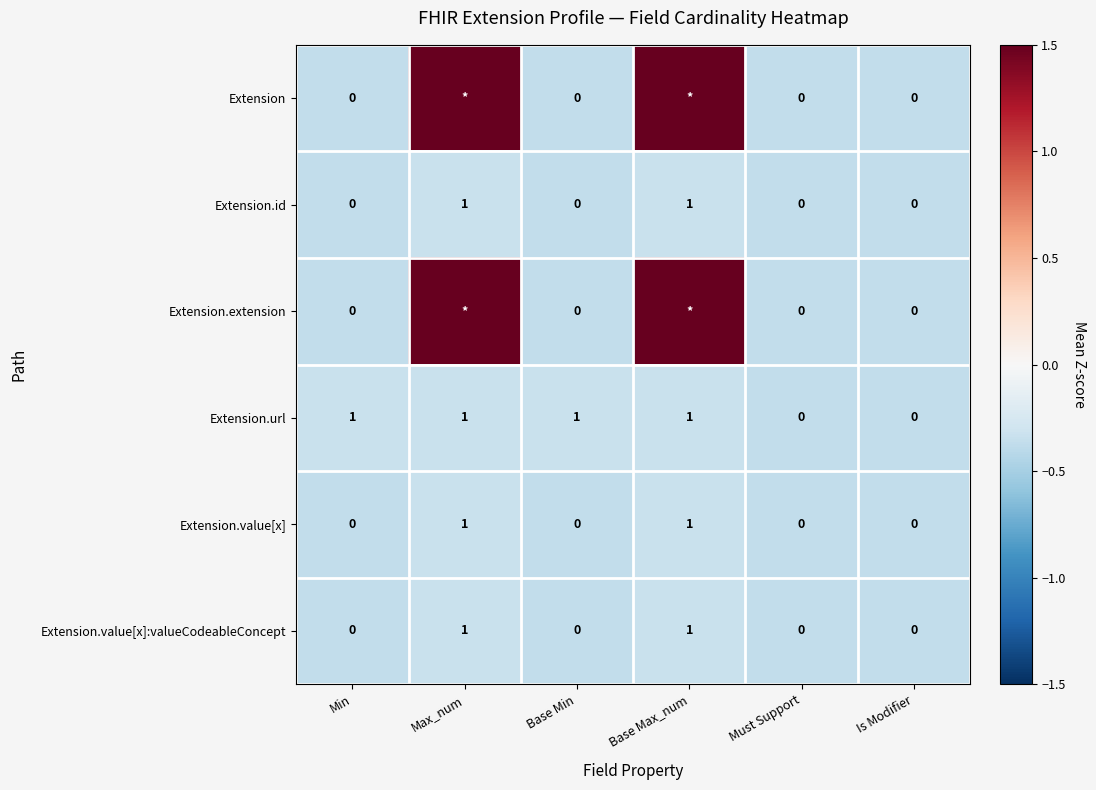

Is the value of Extension.value[x] at Max_num greater than the value of Extension.url at Must Support?

Yes